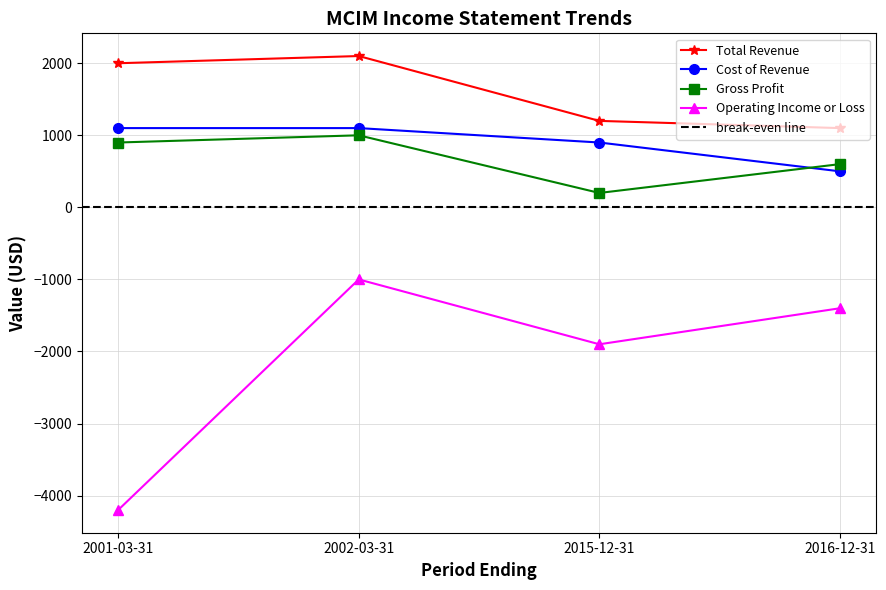

The value of Operating Income or Loss at 2001-03-31 is -4200. True or false?

True